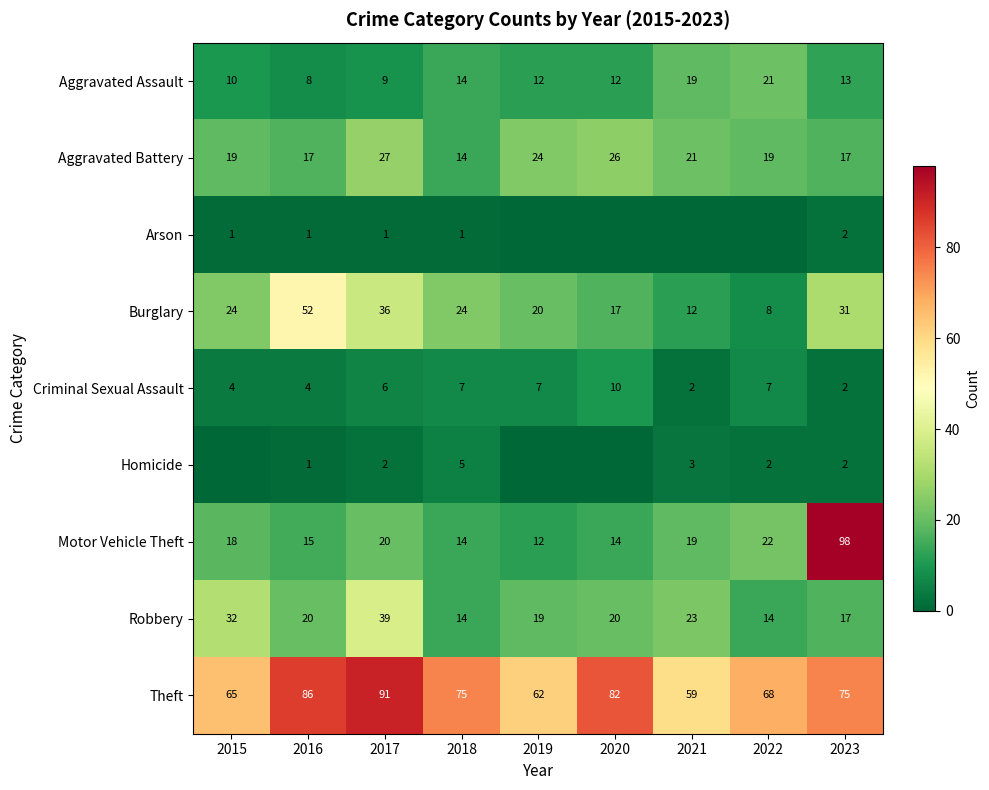

The value of Motor Vehicle Theft at 2015 is 10. True or false?

False